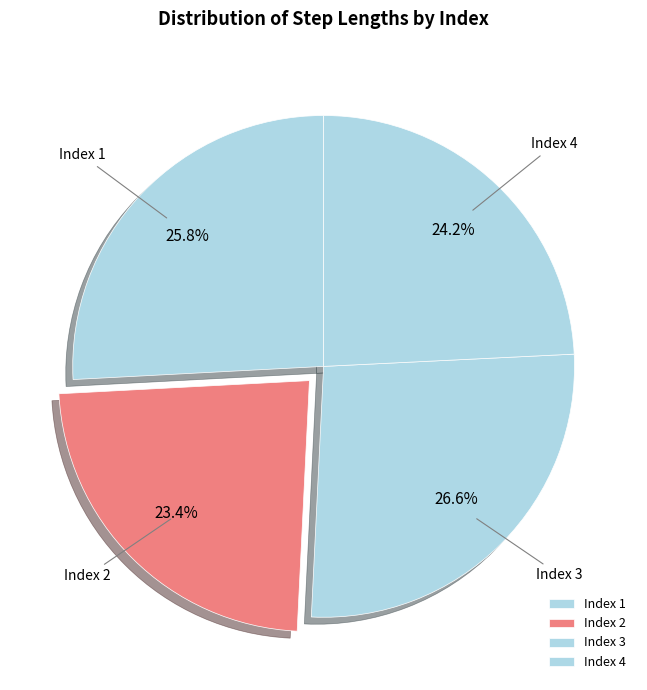

Count the number of slices in the pie.

4